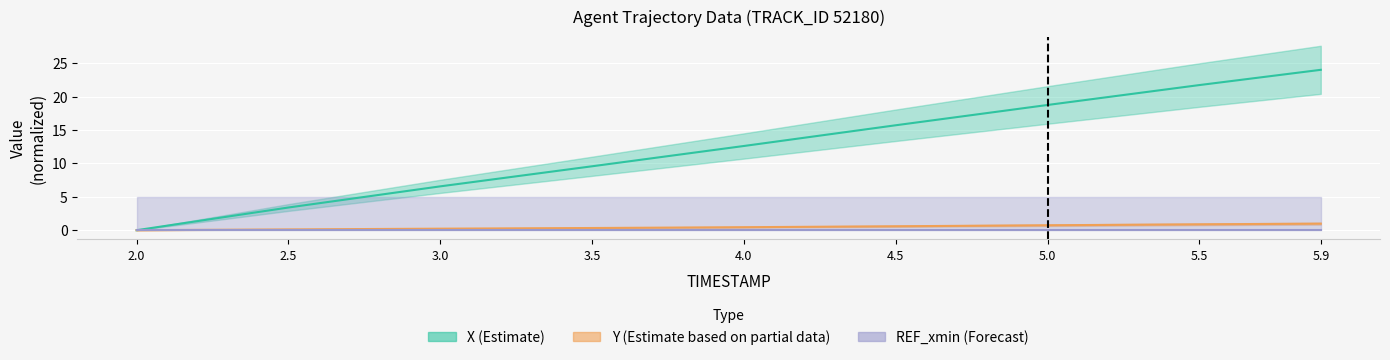

Which series has the largest total across all categories?

X